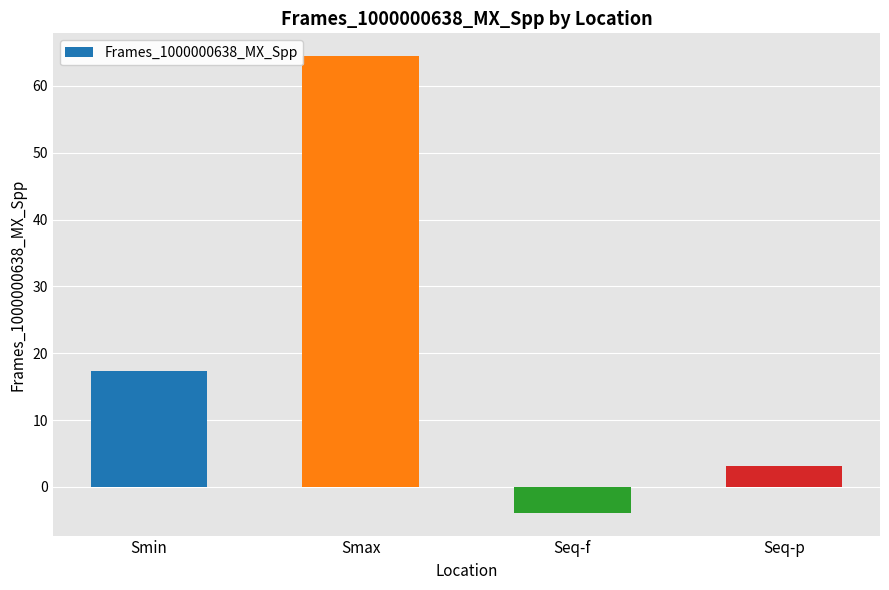

Reading right to left, extract all data points from this chart.

3.2	-3.9	64.4	17.3